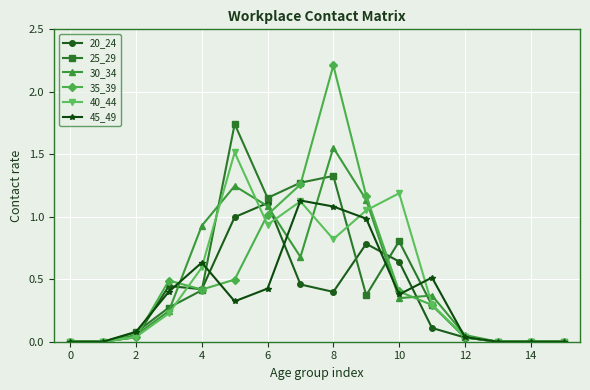

Which series has the widest spread of values?

35_39